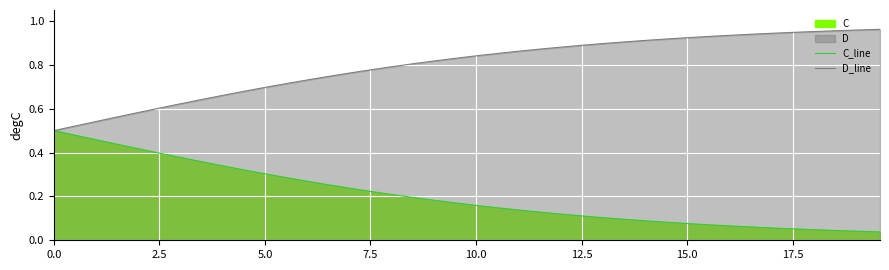

How many lines are shown in the chart?

2